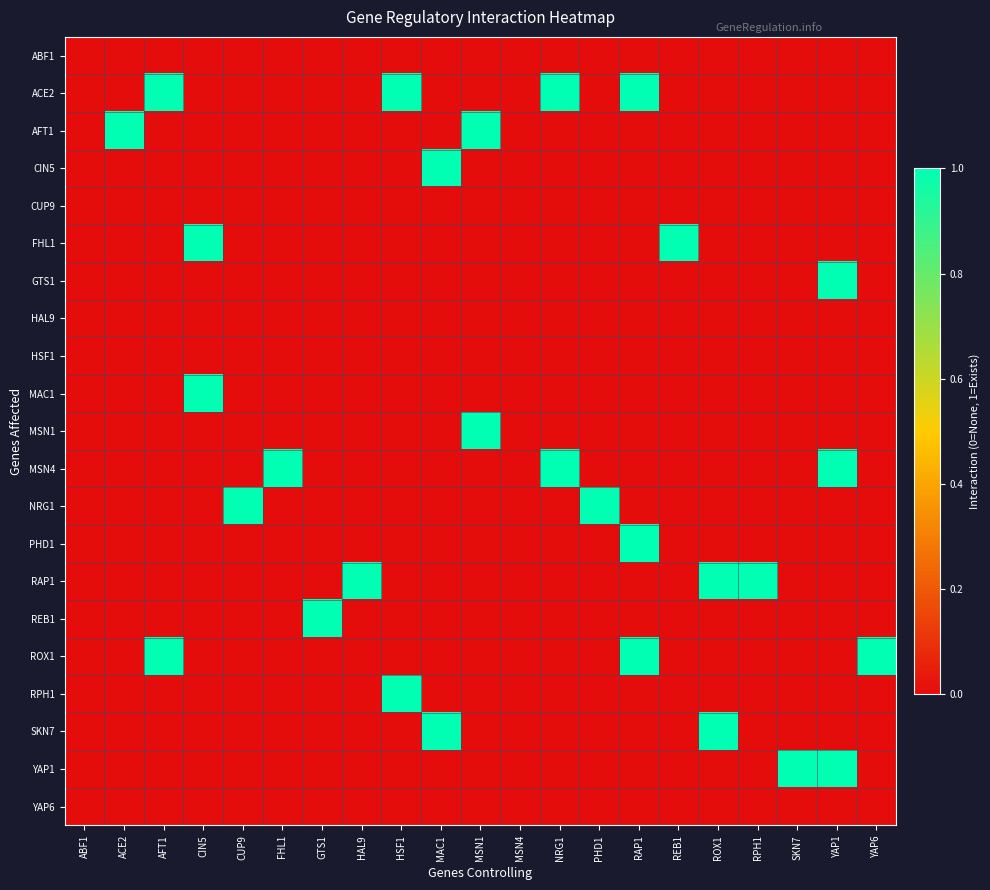

How many data points does each series have?

21